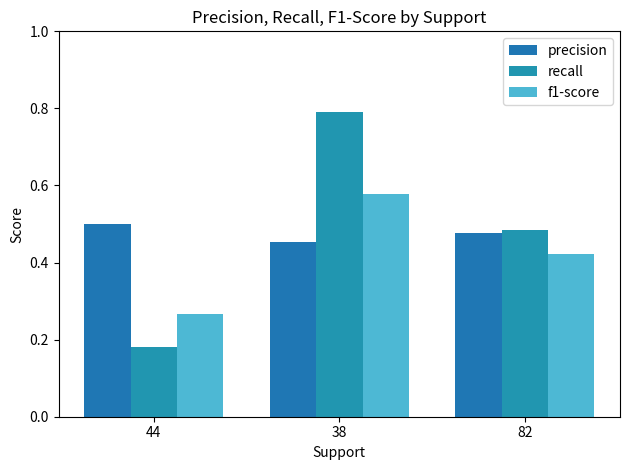

List the series in order of their peak value, lowest first.

precision, f1-score, recall